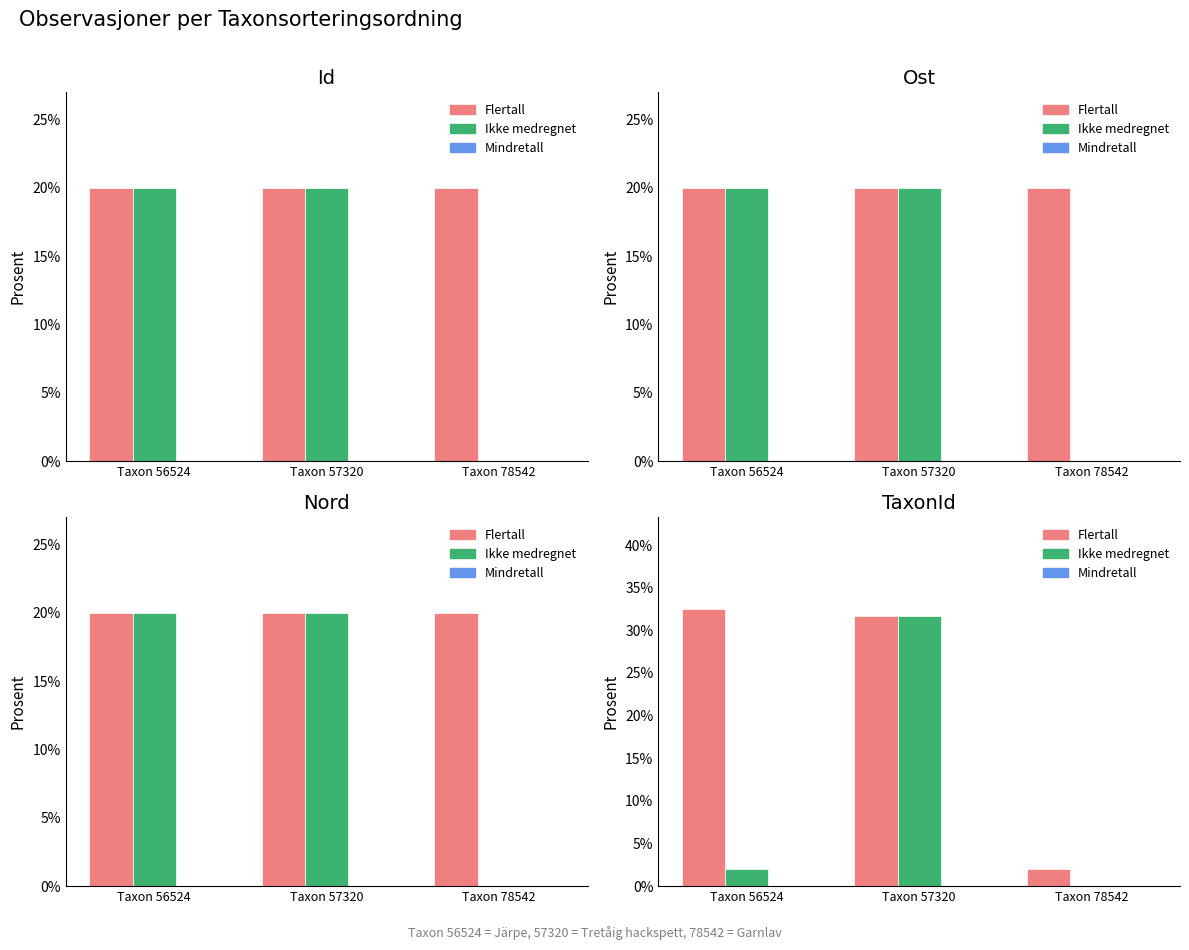

Rank the categories by Flertall value from lowest to highest.

Taxon 78542, Taxon 57320, Taxon 56524